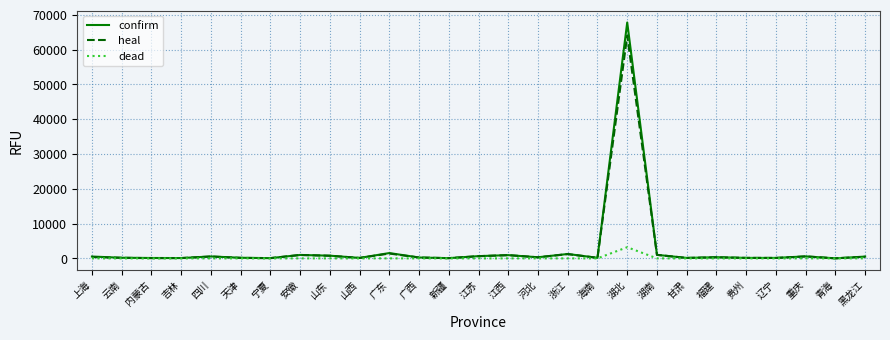

Which series has the largest range (max minus min)?

confirm